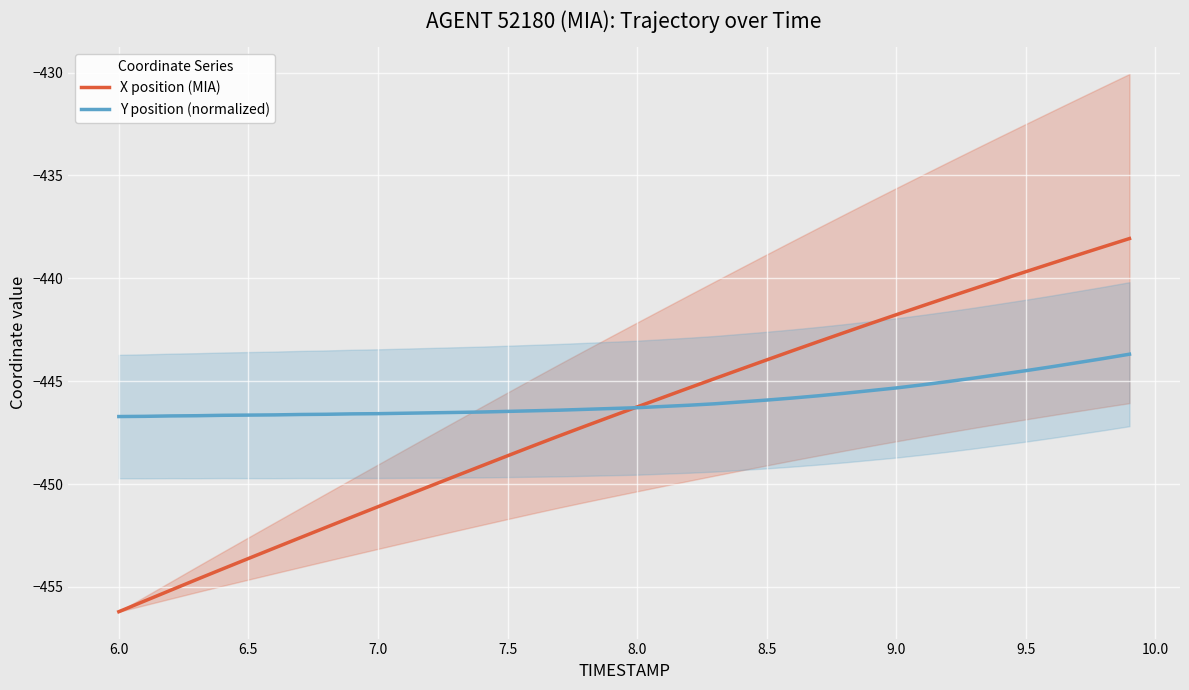

What is the value of the Y position (normalized) point at the 18th from the left?

-446.4